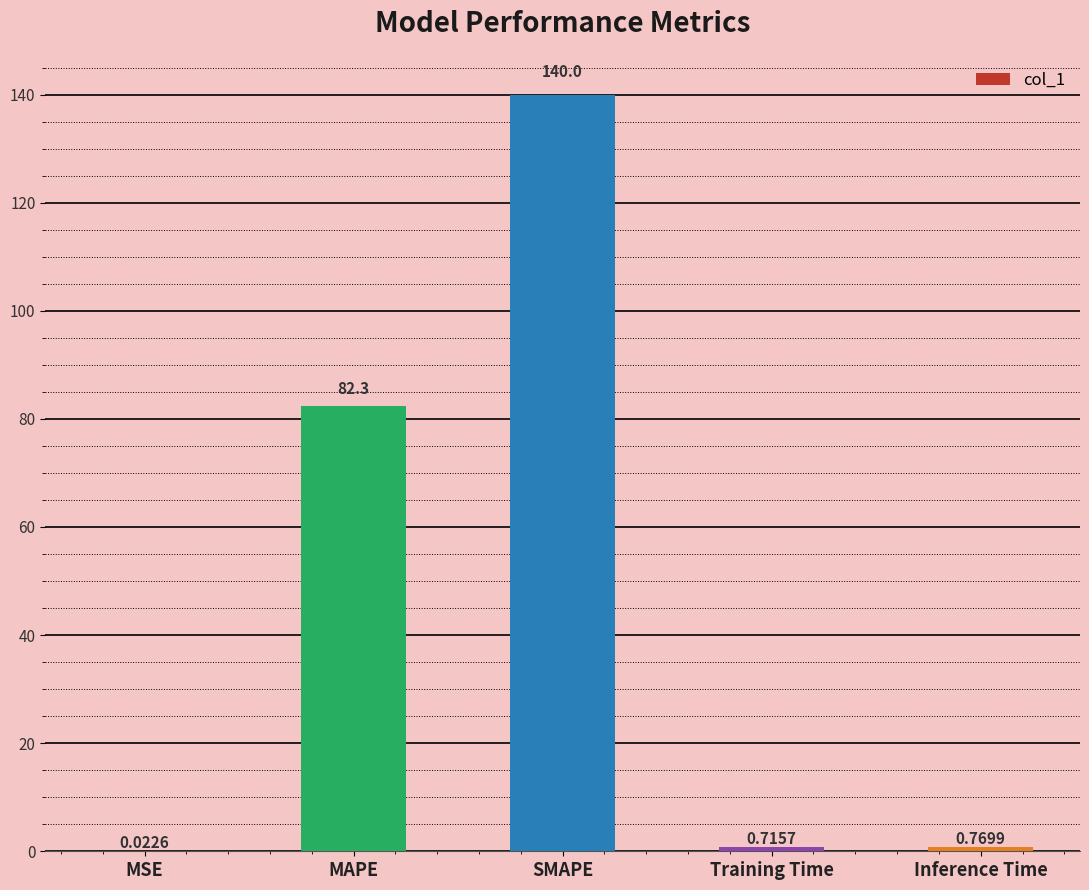

Which label corresponds to the largest value in the chart?

SMAPE